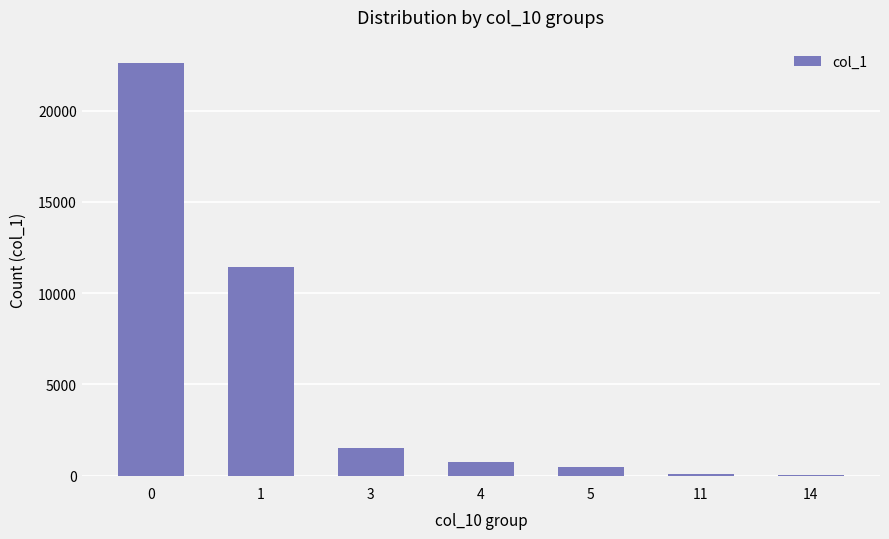

What is the greatest value displayed?

22606